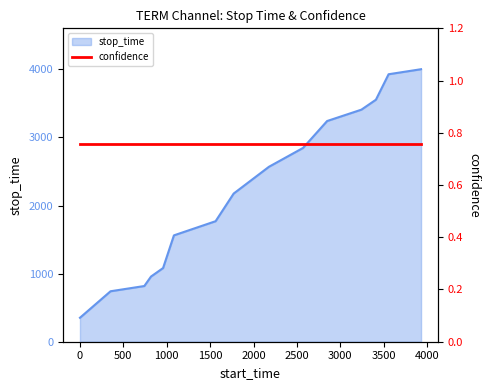

Rank the categories by value from highest to lowest.

3929, 3555, 3409, 3242, 2847, 2570, 2177, 1771, 1563, 1083, 958, 819, 742, 353, 1